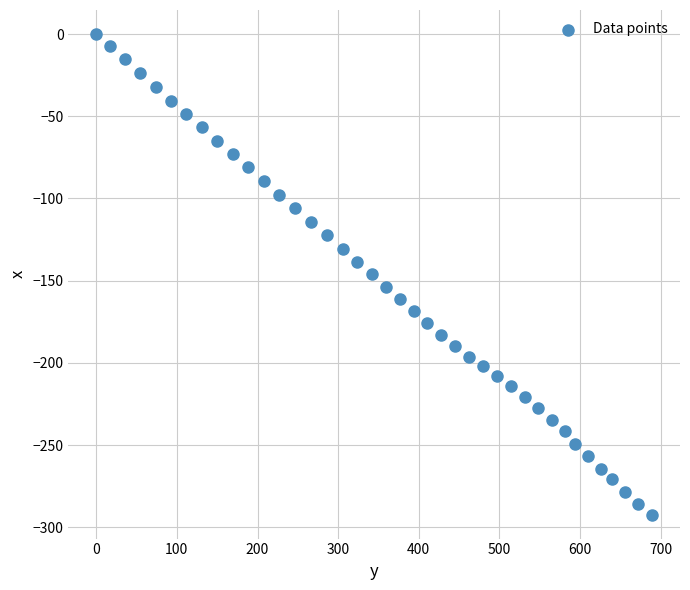

What is the range of X values (max minus min)?

689.4